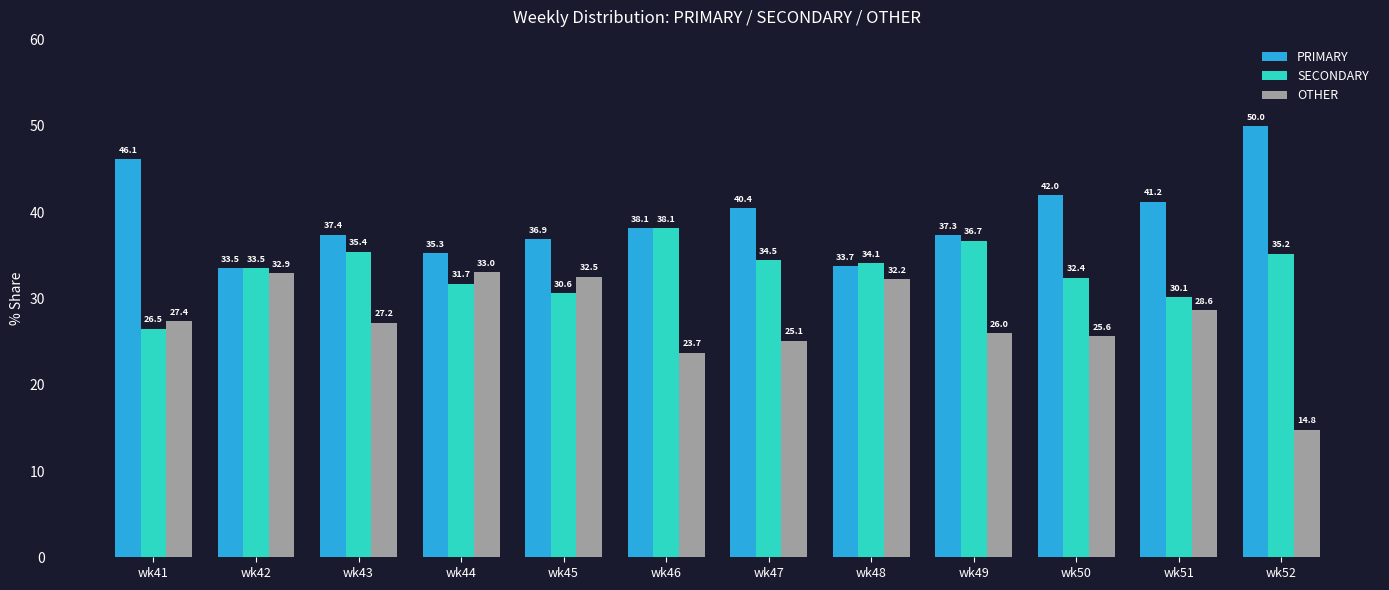

Which series changed the most between wk43 and wk45?

OTHER